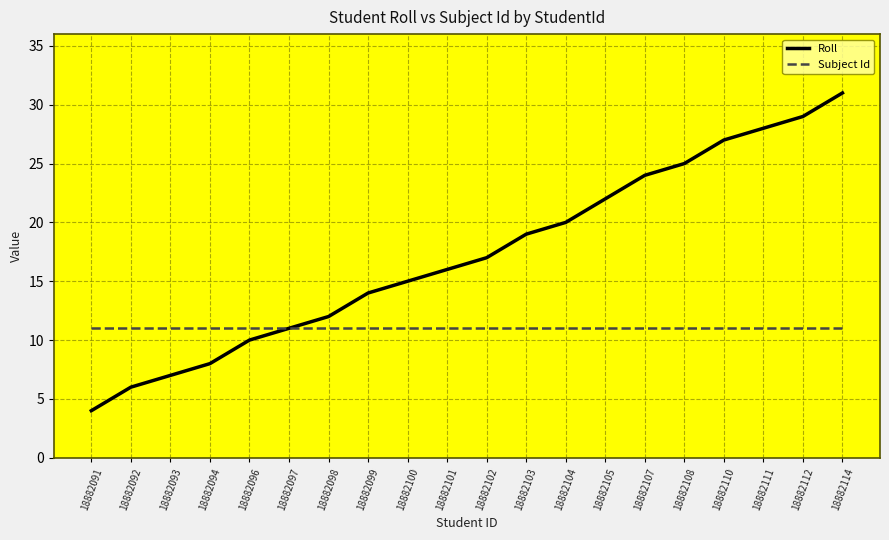

What value does the Subject Id series have at 18882097?

11